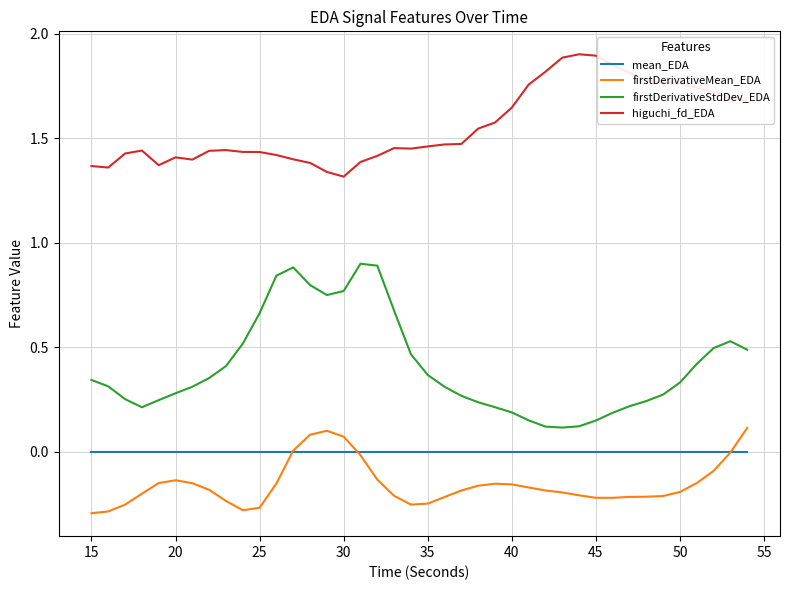

Which series has the widest spread of values?

firstDerivativeStdDev_EDA